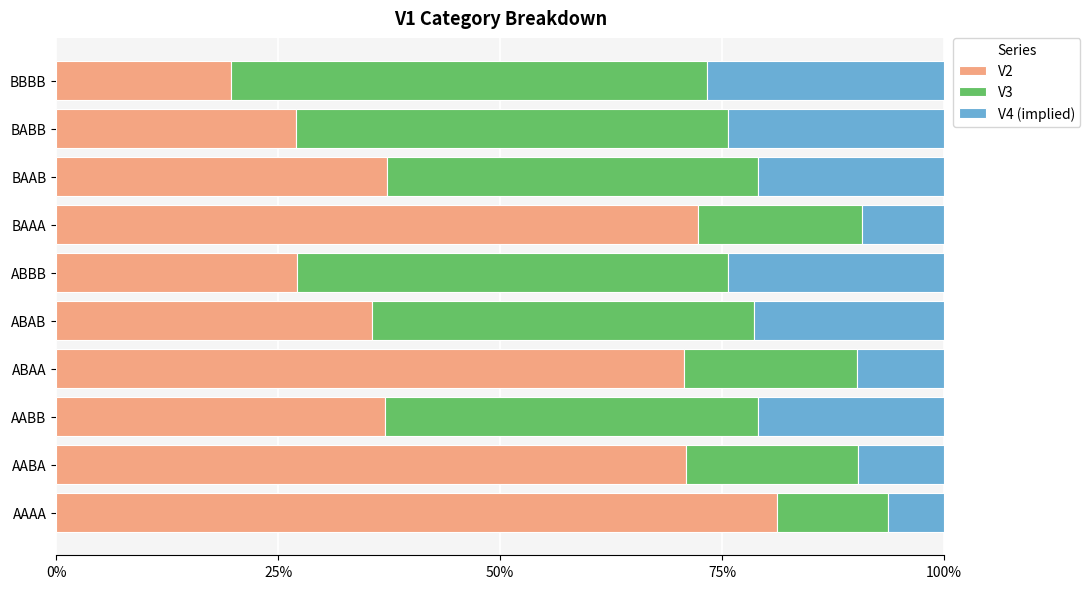

True or false: V2 has a value of 12.1 at ABBB.

False